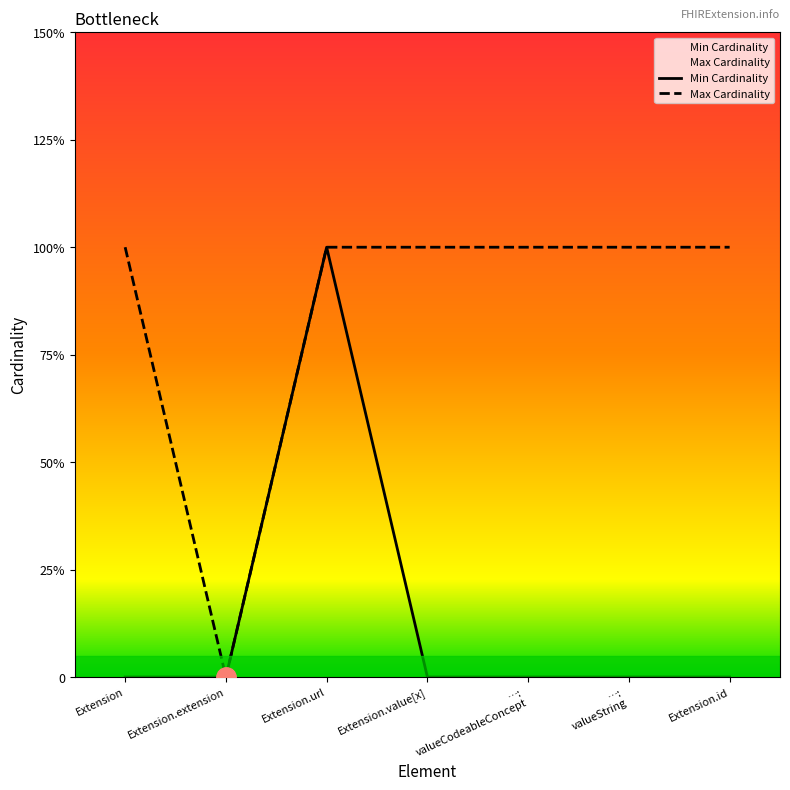

True or false: Max Cardinality has a value of 2 at …: valueString.

False